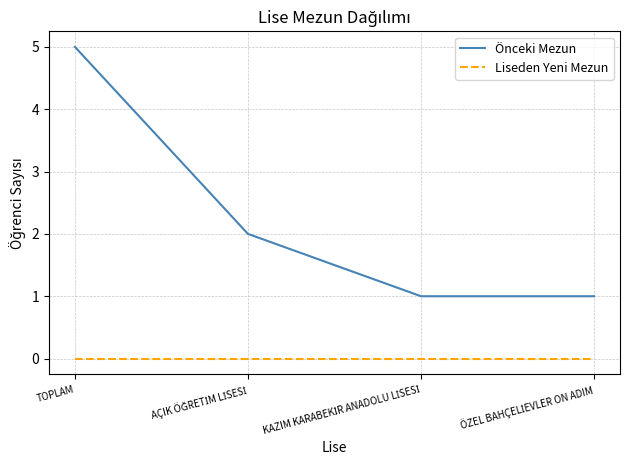

Rank the series by their maximum value, from lowest to highest.

Liseden Yeni Mezun, Önceki Mezun